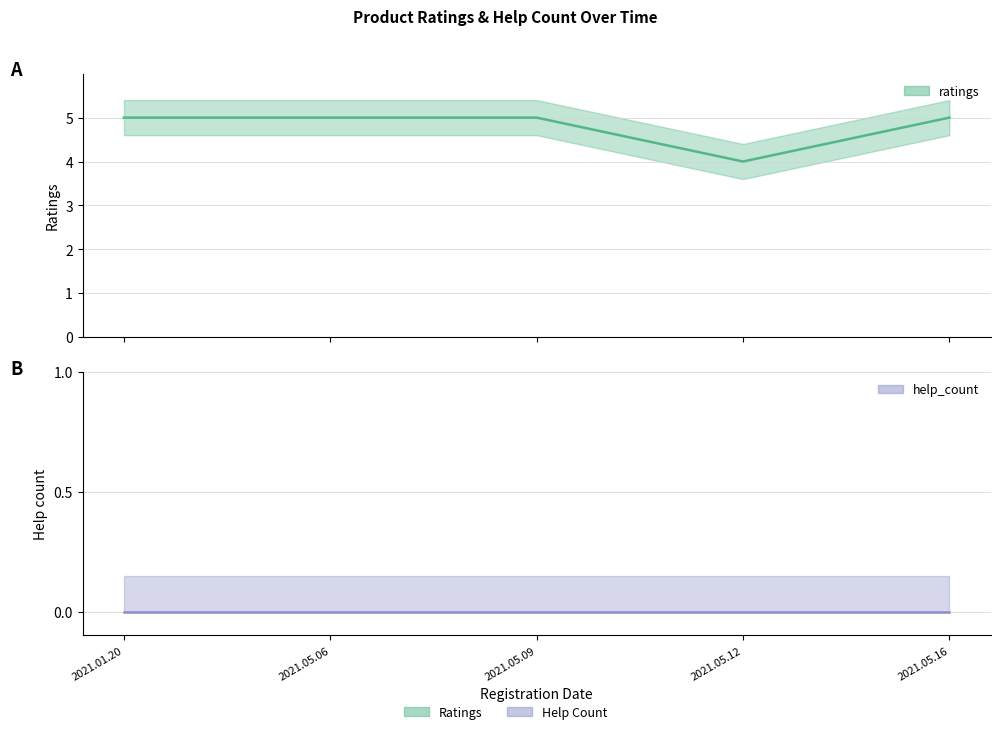

True or false: ratings has a value of 4 at 2021.05.12.

True